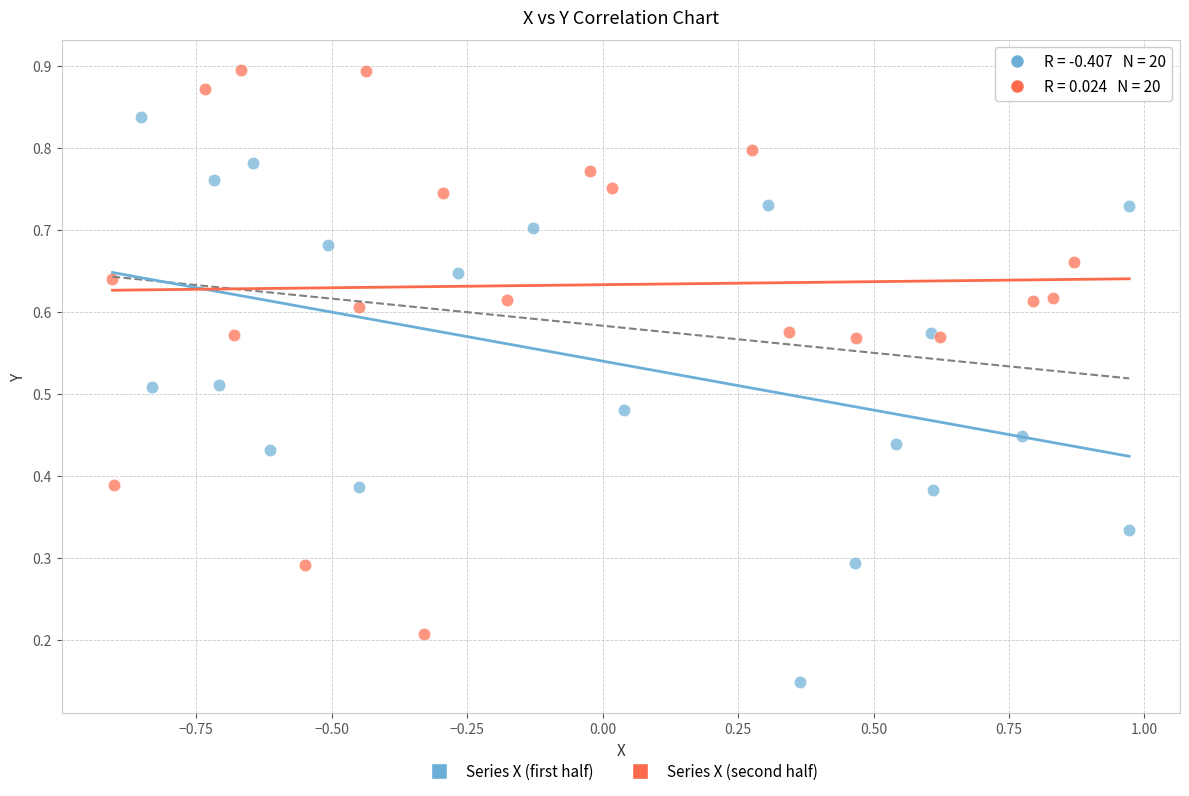

Which series contains the highest Y value?

Series X (second half)